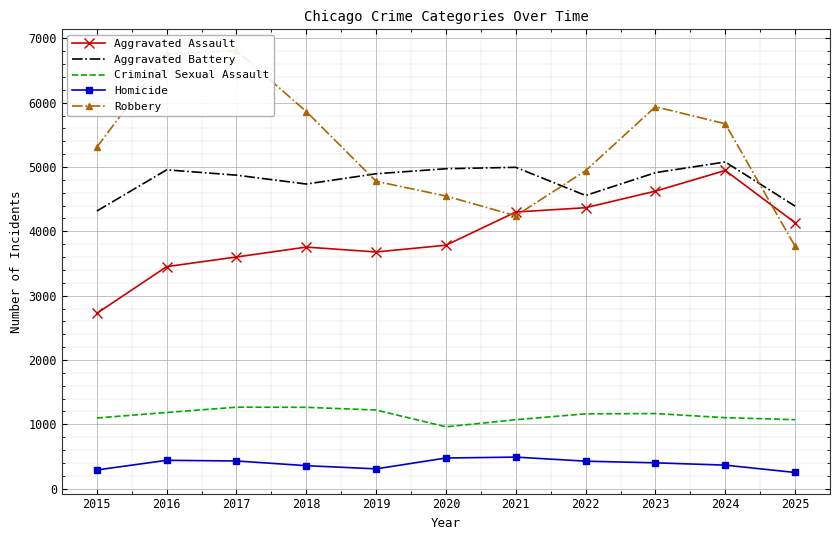

How many data points does each series have?

11